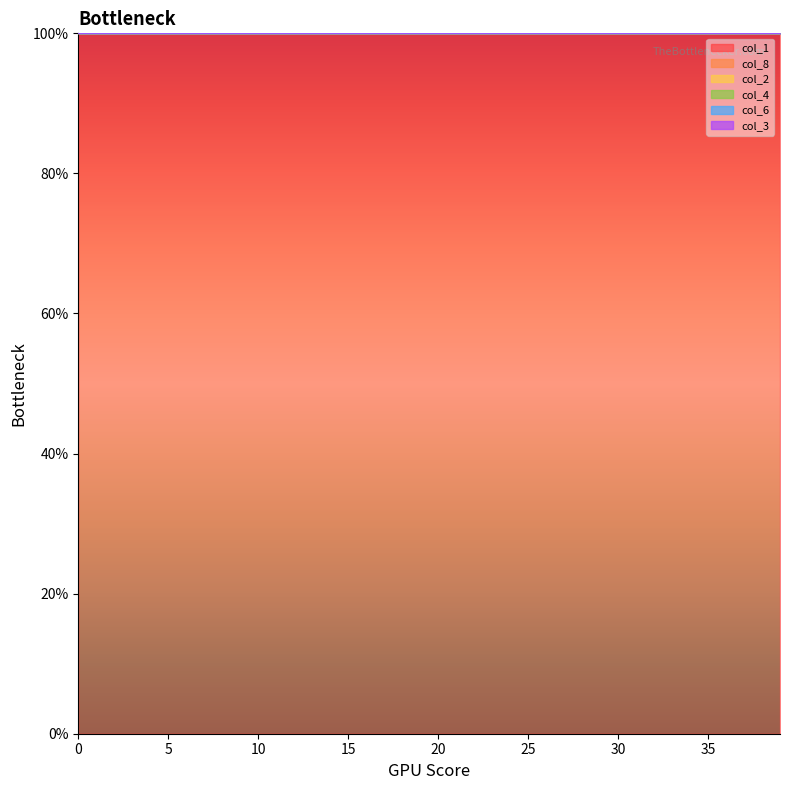

List the series in order of their peak value, highest first.

col_2, col_4, col_3, col_1, col_8